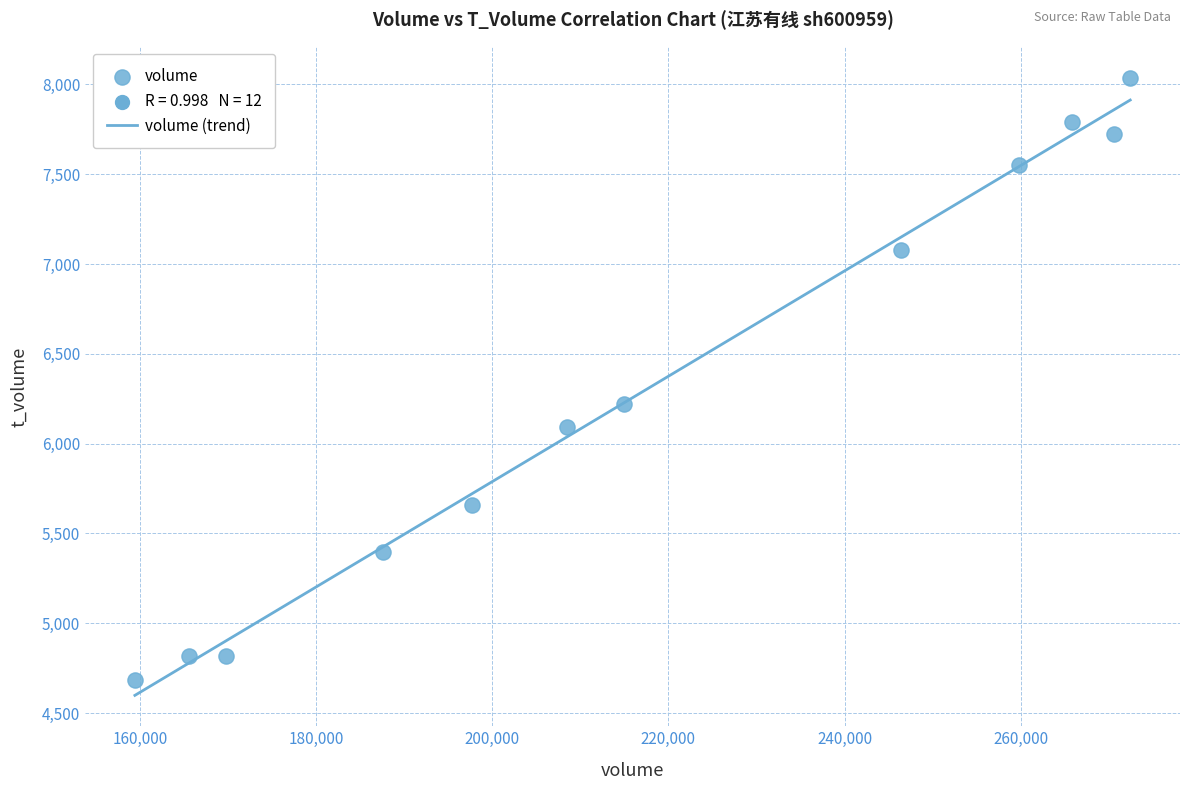

What Y value in the scatter plot is closest to 6361?

6223